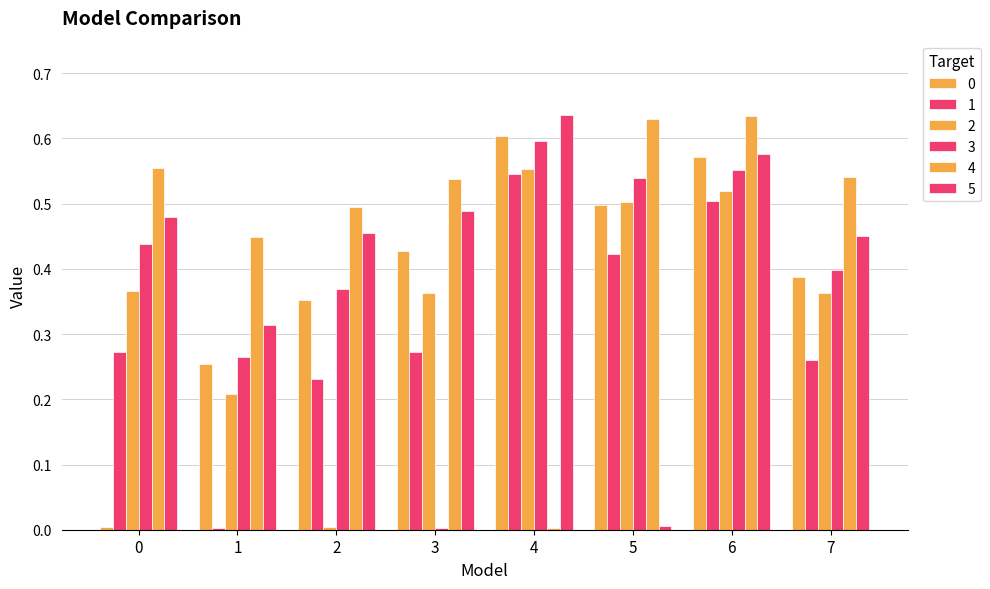

Are the bars horizontal?

No